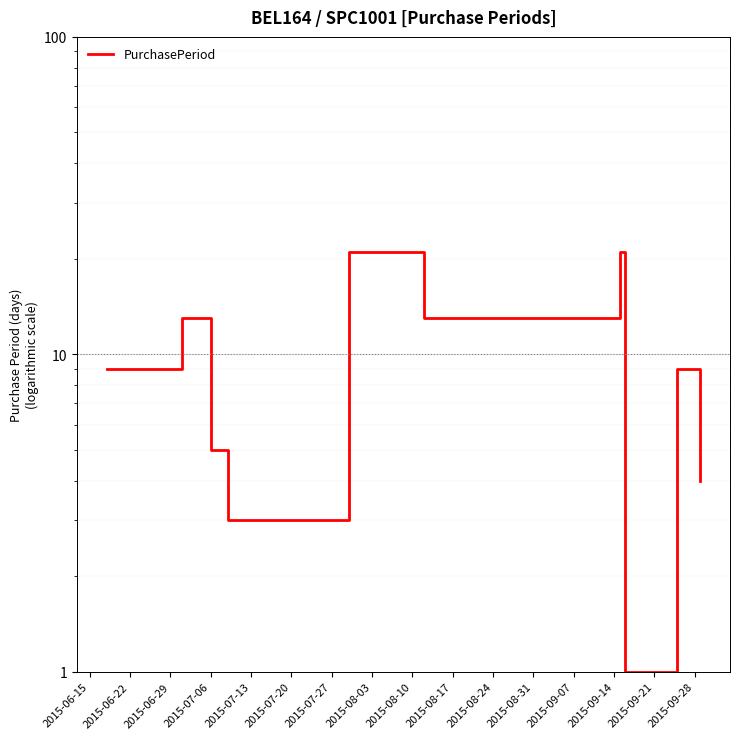

How many interior local valleys (lower than both neighbors) does the data have?

2